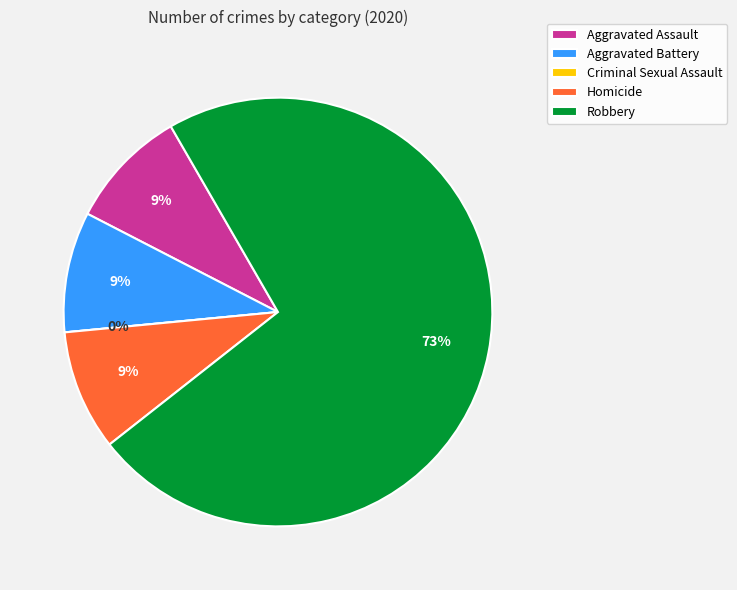

The Aggravated Assault slice represents 9% of the pie. True or false?

True